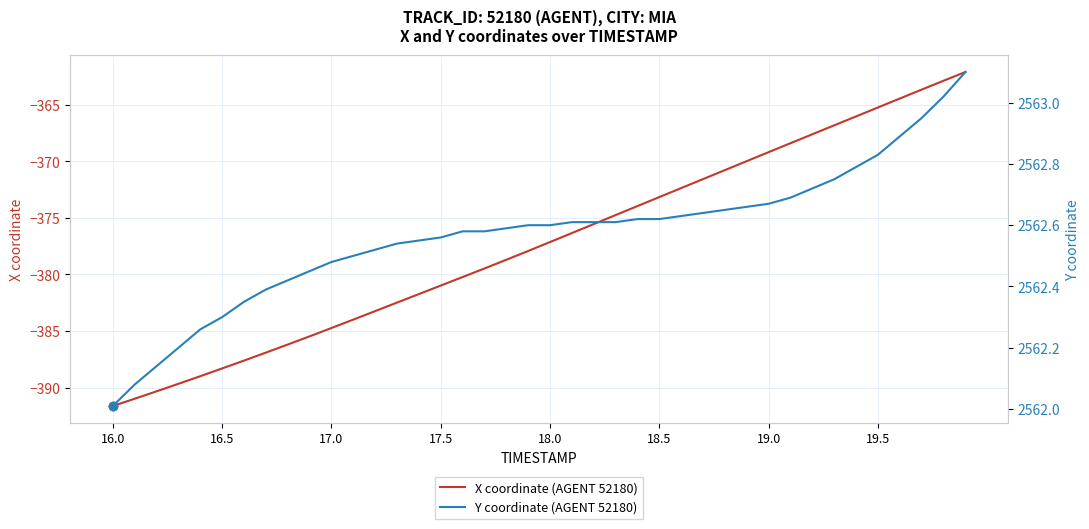

Reading left to right, what are all the values shown in this chart?

X coordinate (AGENT 52180): -391.6	-391.0	-390.3	-389.7	-389.0	-388.3	-387.6	-386.9	-386.2	-385.5	-384.7	-384.0	-383.2	-382.5	-381.7	-381.0	-380.2	-379.5	-378.7	-377.9	-377.1	-376.3	-375.5	-374.7	-373.9	-373.2	-372.4	-371.6	-370.8	-370.0	-369.2	-368.4	-367.6	-366.8	-366.0	-365.2	-364.4	-363.6	-362.9	-362.1
Y coordinate (AGENT 52180): 2562.0	2562.1	2562.1	2562.2	2562.3	2562.3	2562.3	2562.4	2562.4	2562.4	2562.5	2562.5	2562.5	2562.5	2562.6	2562.6	2562.6	2562.6	2562.6	2562.6	2562.6	2562.6	2562.6	2562.6	2562.6	2562.6	2562.6	2562.6	2562.7	2562.7	2562.7	2562.7	2562.7	2562.8	2562.8	2562.8	2562.9	2562.9	2563.0	2563.1